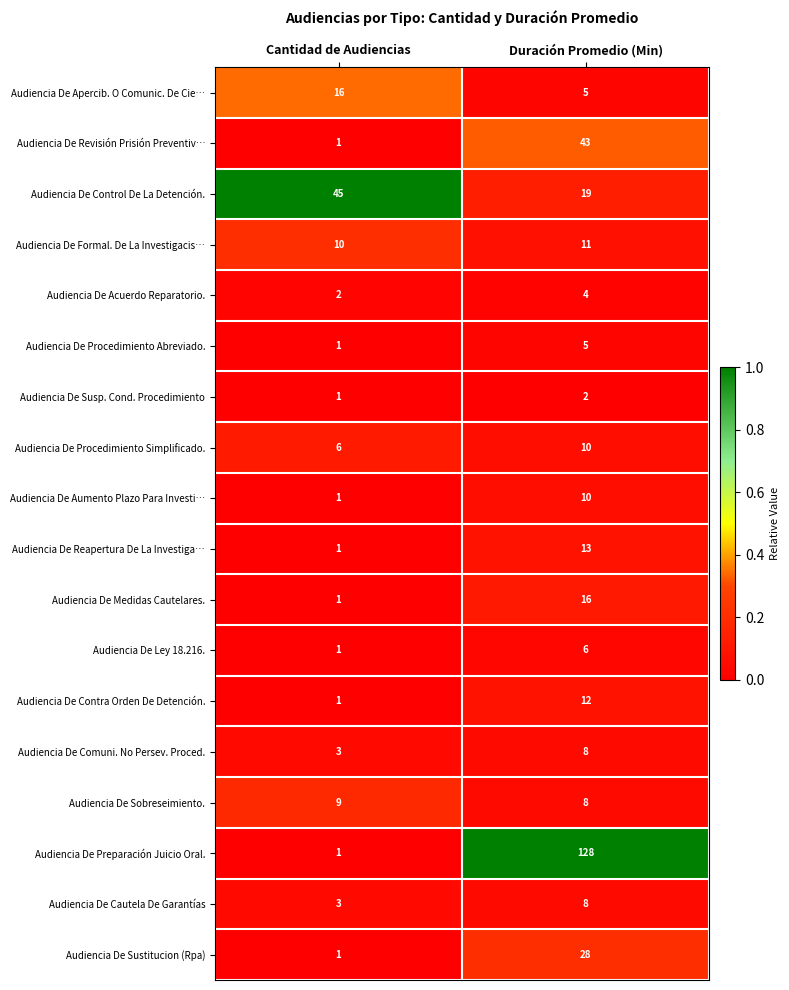

What is the difference between the highest and lowest values at Cantidad de Audiencias?

44